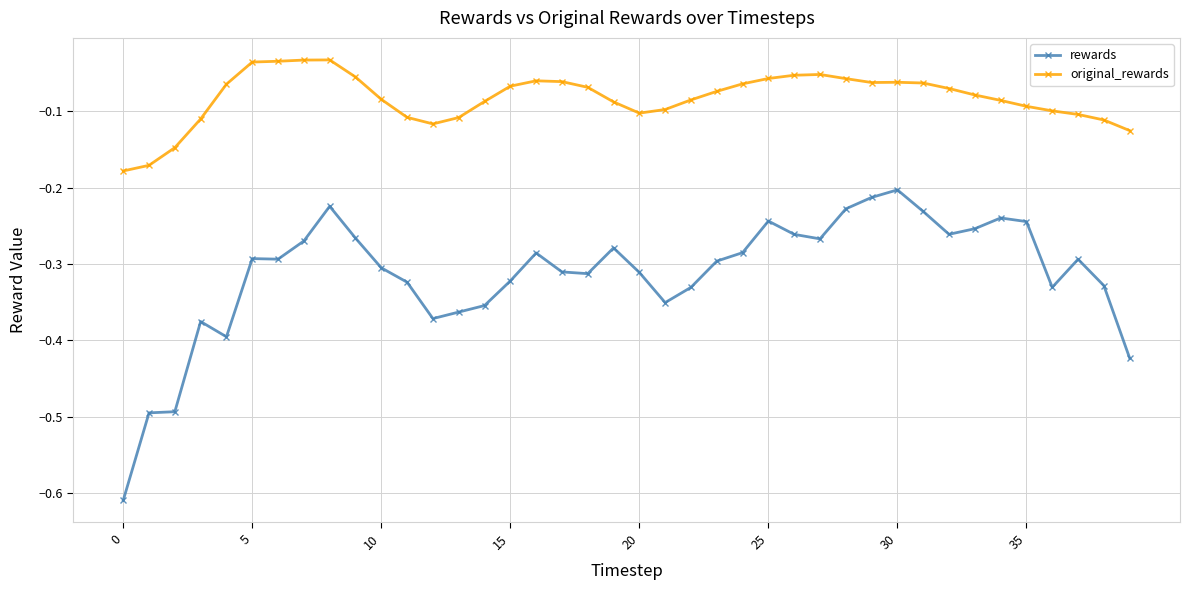

Which series has the largest total across all categories?

original_rewards